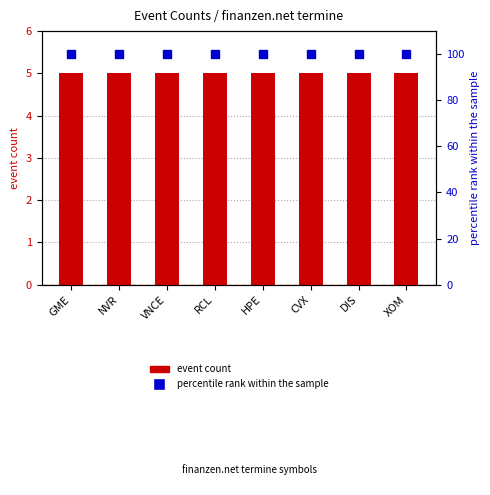

What is the spread (max minus min) of values at CVX?

95